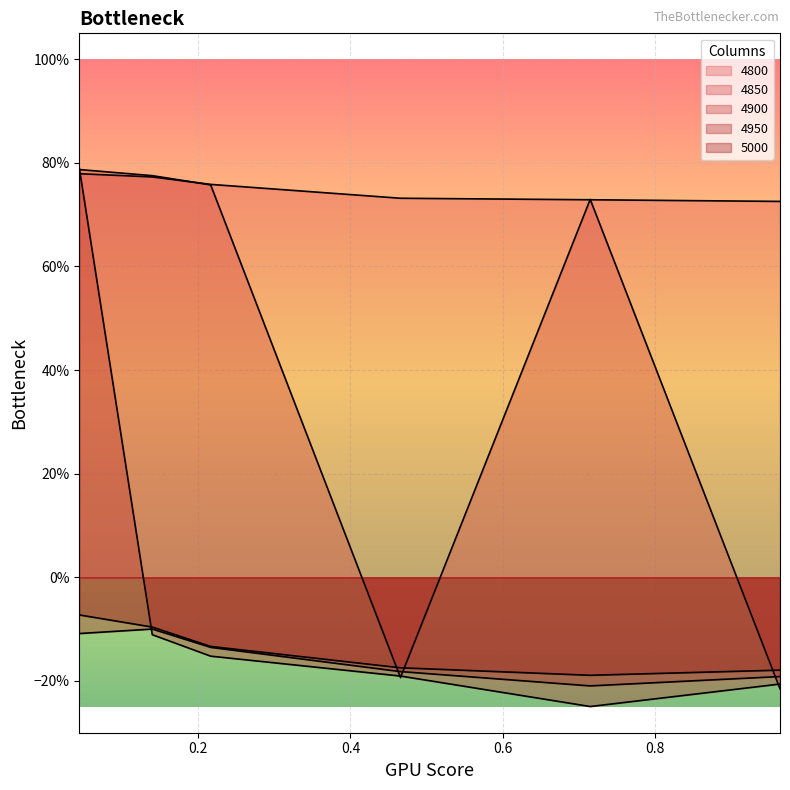

Is it true that 4800 equals 0.7 at 0.7150684931506849?

True